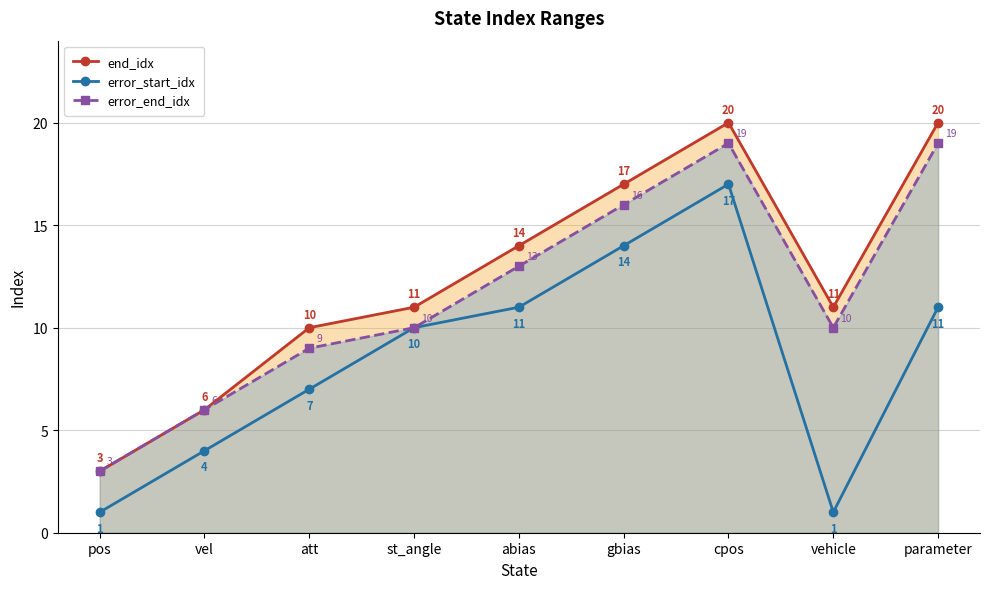

In error_end_idx, how many points are higher than both neighbors (excluding endpoints)?

1